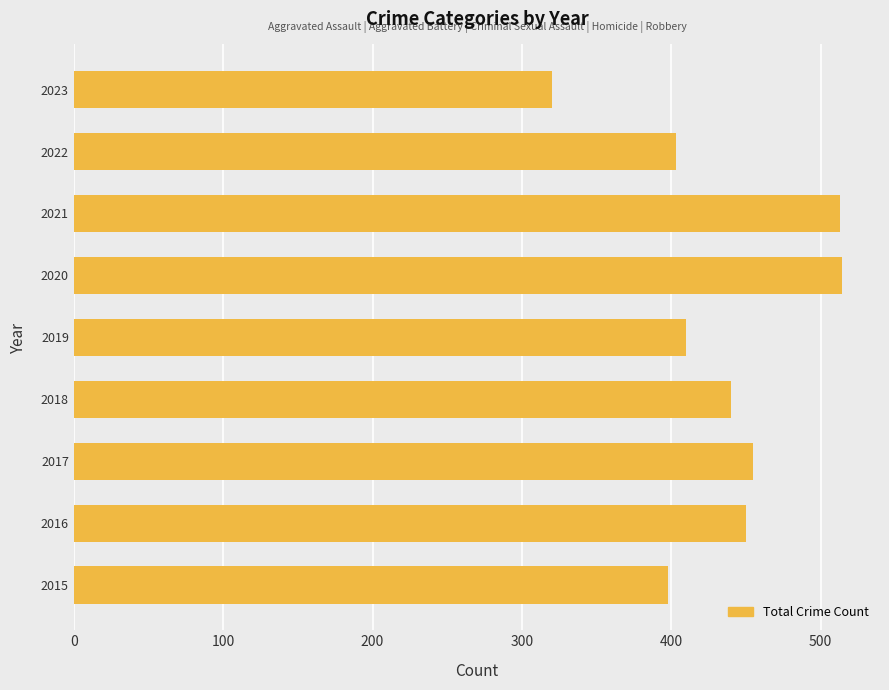

The value at 2020 is 106. True or false?

False